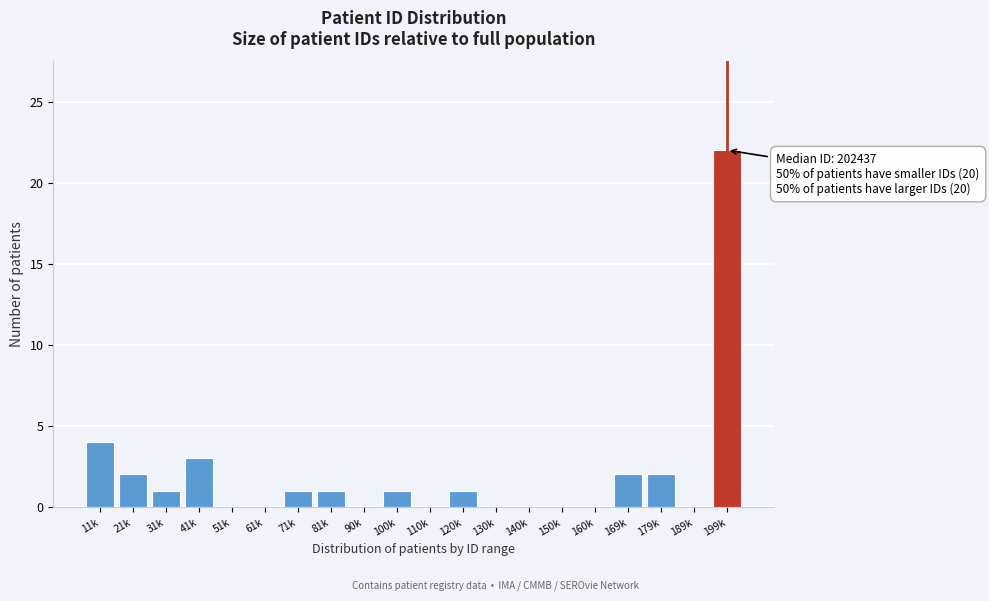

Reading left to right, transcribe all the data shown in this chart.

11k=4	21k=2	31k=1	41k=3	51k=0	61k=0	71k=1	81k=1	90k=0	100k=1	110k=0	120k=1	130k=0	140k=0	150k=0	160k=0	169k=2	179k=2	189k=0	199k=22